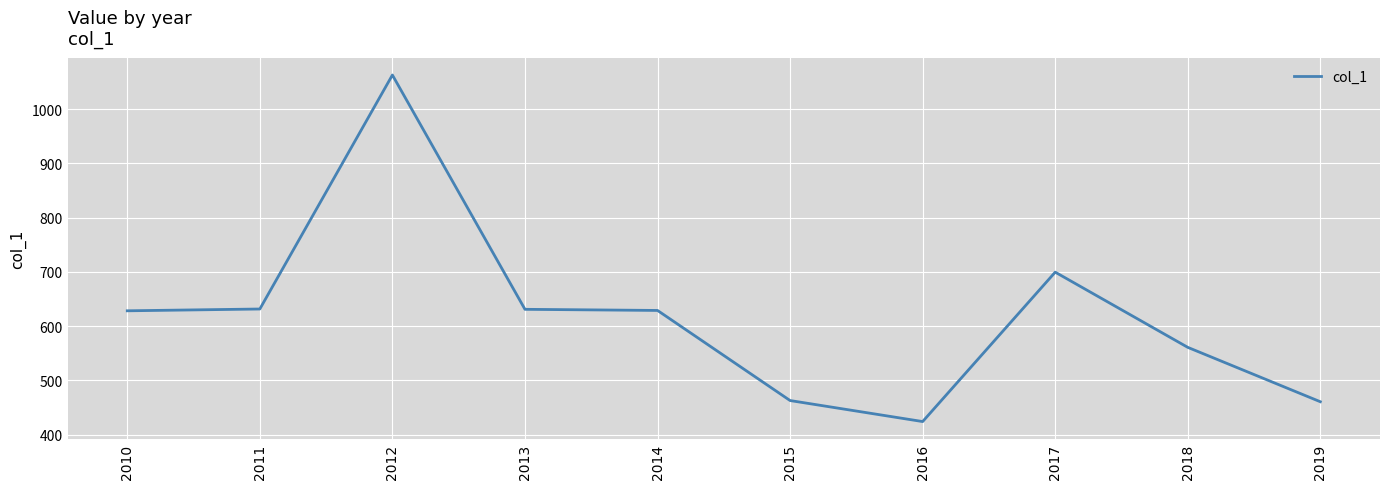

How many values are below 629?

5